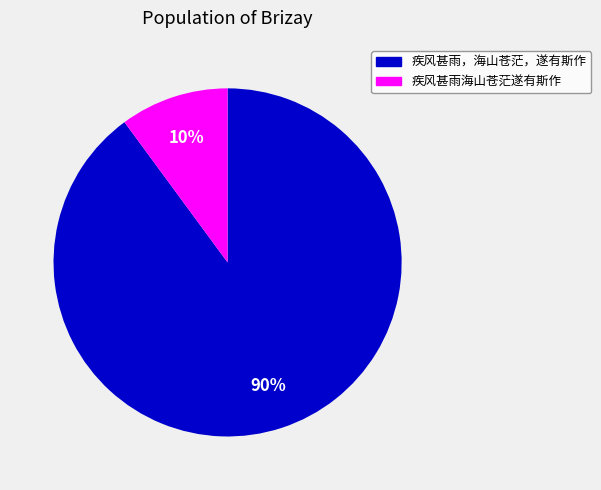

To the nearest percent, what is the combined percentage of 疾风甚雨海山苍茫遂有斯作 and 疾风甚雨，海山苍茫，遂有斯作?

100%